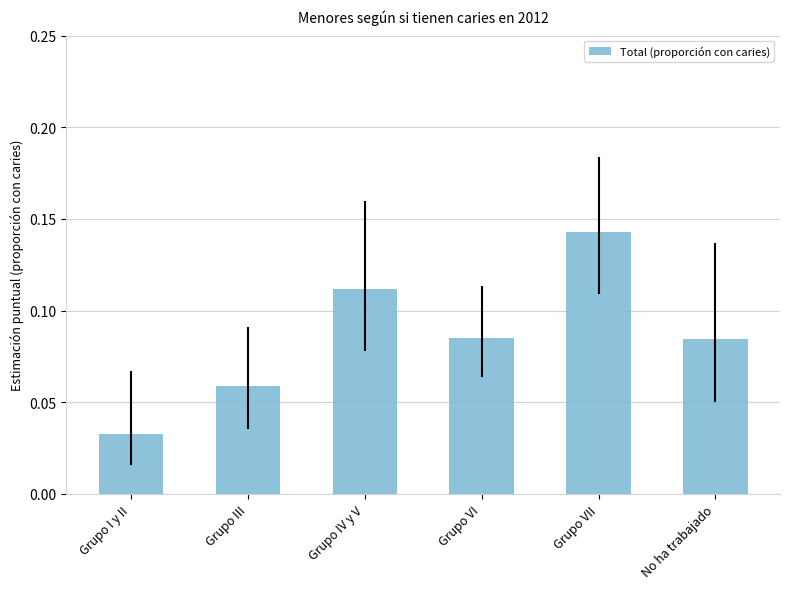

Which category has the lowest value across all series?

Grupo I y II